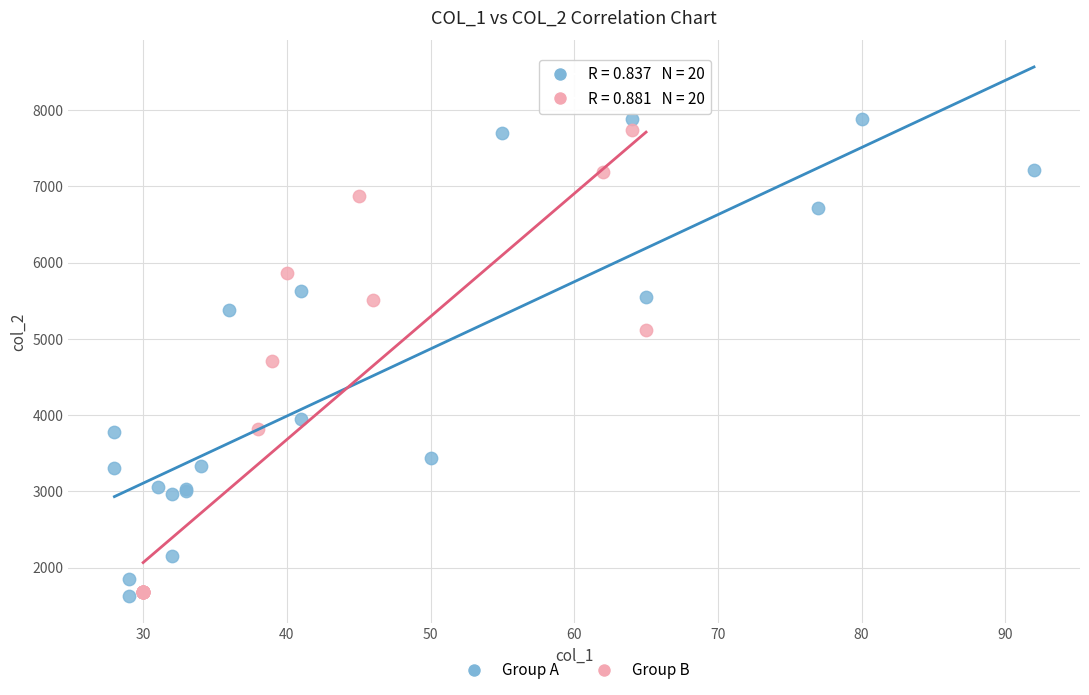

What are all the series names shown in the legend?

Group A, Group B